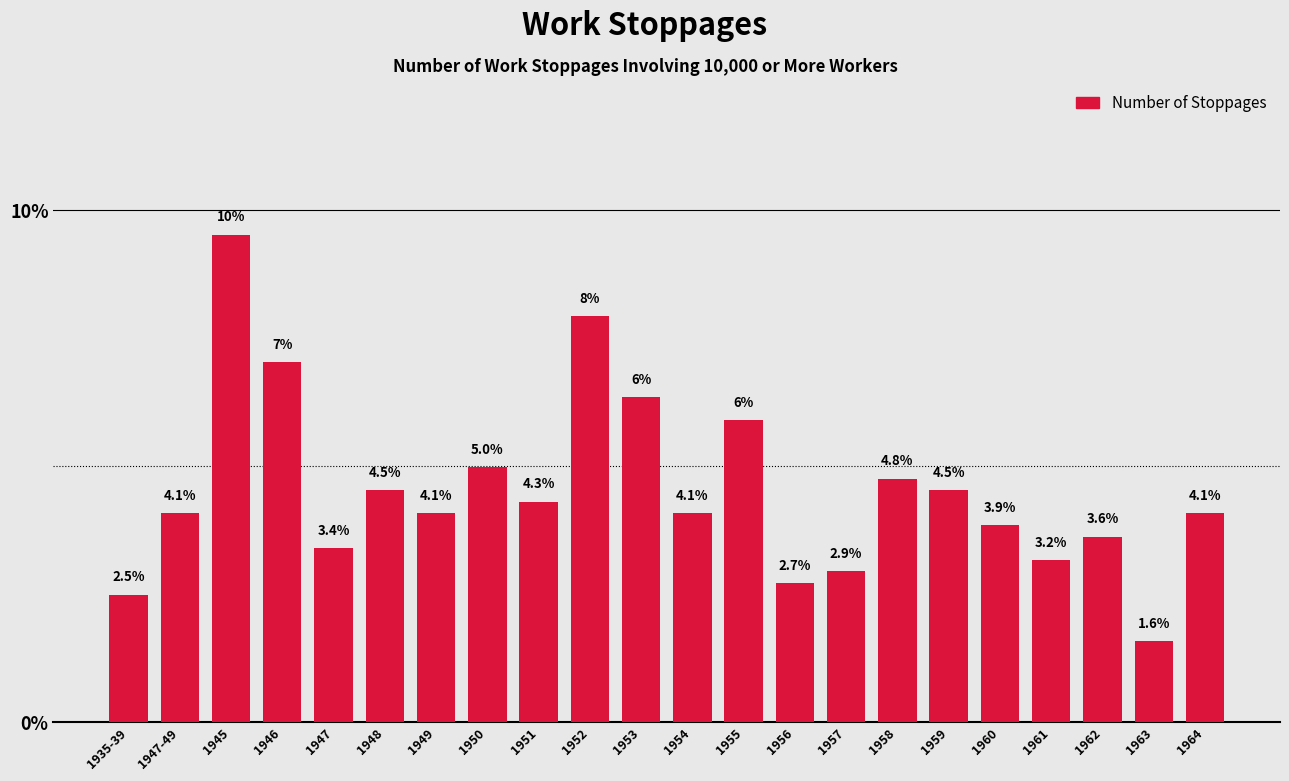

True or false: the data shows 4.1 at 1949.

True